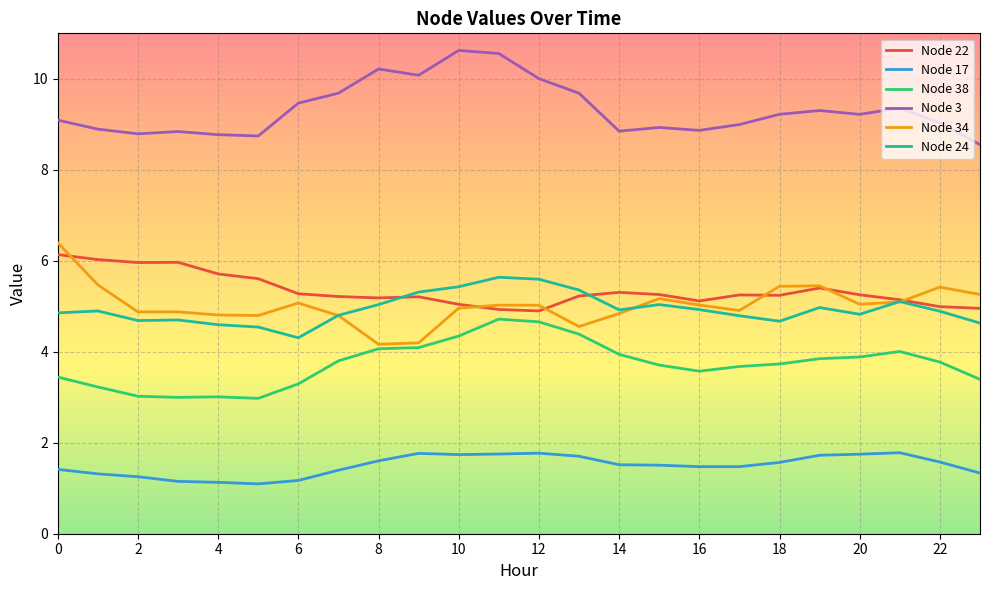

What is the highest value of the Node 38 series?

4.7